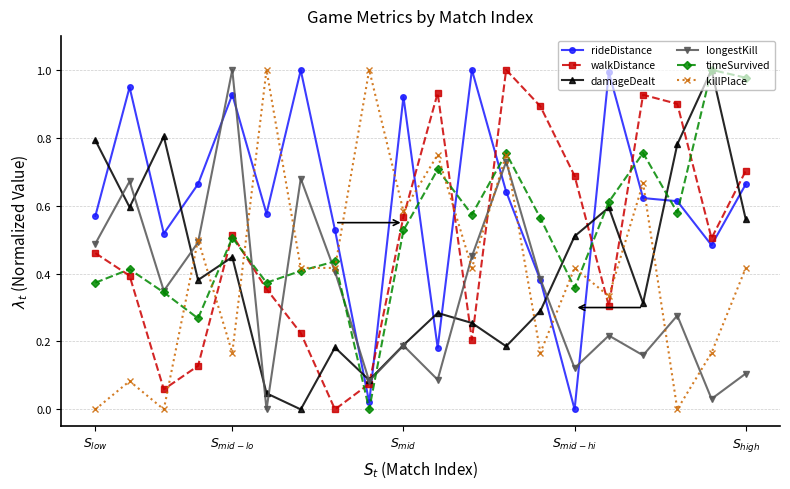

True or false: timeSurvived has more than 1 interior local peaks.

True